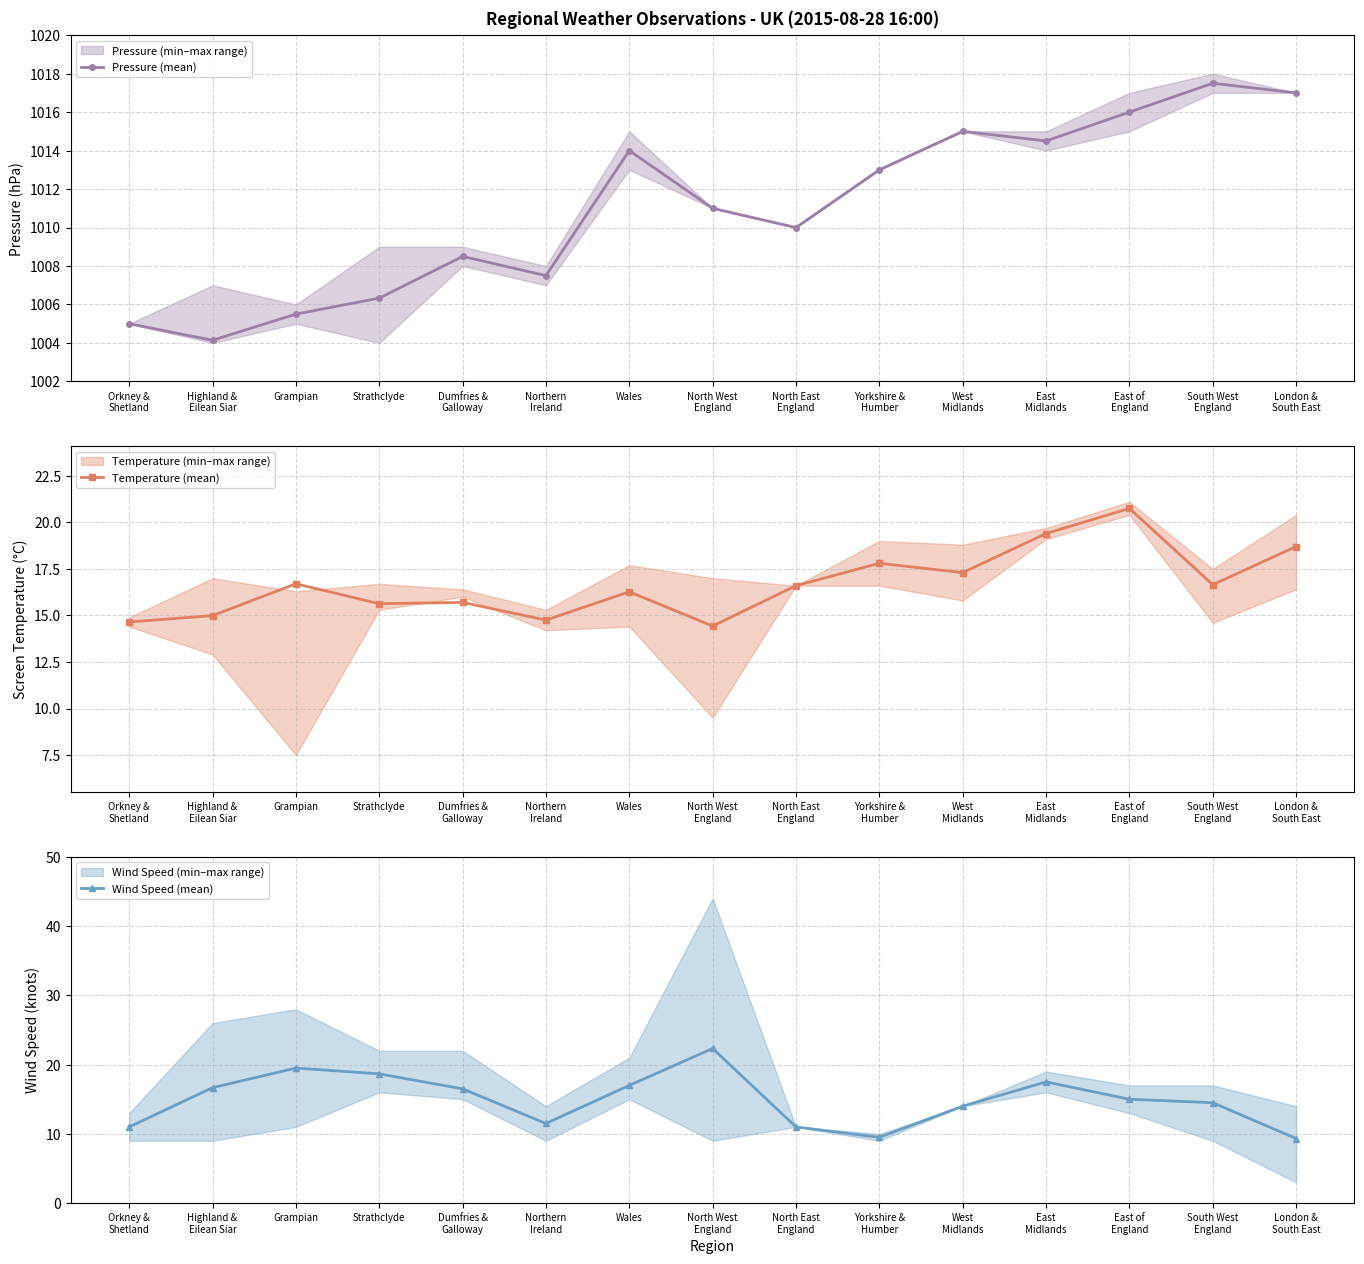

Reading left to right, what are all the values shown in this chart?

Pressure (mean): Orkney &
Shetland=1005.0	Highland &
Eilean Siar=1004.1	Grampian=1005.5	Strathclyde=1006.3	Dumfries &
Galloway=1008.5	Northern
Ireland=1007.5	Wales=1014.0	North West
England=1011.0	North East
England=1010.0	Yorkshire &
Humber=1013.0	West
Midlands=1015.0	East
Midlands=1014.5	East of
England=1016.0	South West
England=1017.5	London &
South East=1017.0
Temperature (mean): Orkney &
Shetland=14.7	Highland &
Eilean Siar=15.0	Grampian=16.7	Strathclyde=15.6	Dumfries &
Galloway=15.7	Northern
Ireland=14.8	Wales=16.3	North West
England=14.4	North East
England=16.6	Yorkshire &
Humber=17.8	West
Midlands=17.3	East
Midlands=19.4	East of
England=20.8	South West
England=16.6	London &
South East=18.7
Wind Speed (mean): Orkney &
Shetland=11.0	Highland &
Eilean Siar=16.7	Grampian=19.5	Strathclyde=18.7	Dumfries &
Galloway=16.5	Northern
Ireland=11.5	Wales=17.0	North West
England=22.3	North East
England=11.0	Yorkshire &
Humber=9.5	West
Midlands=14.0	East
Midlands=17.5	East of
England=15.0	South West
England=14.5	London &
South East=9.3